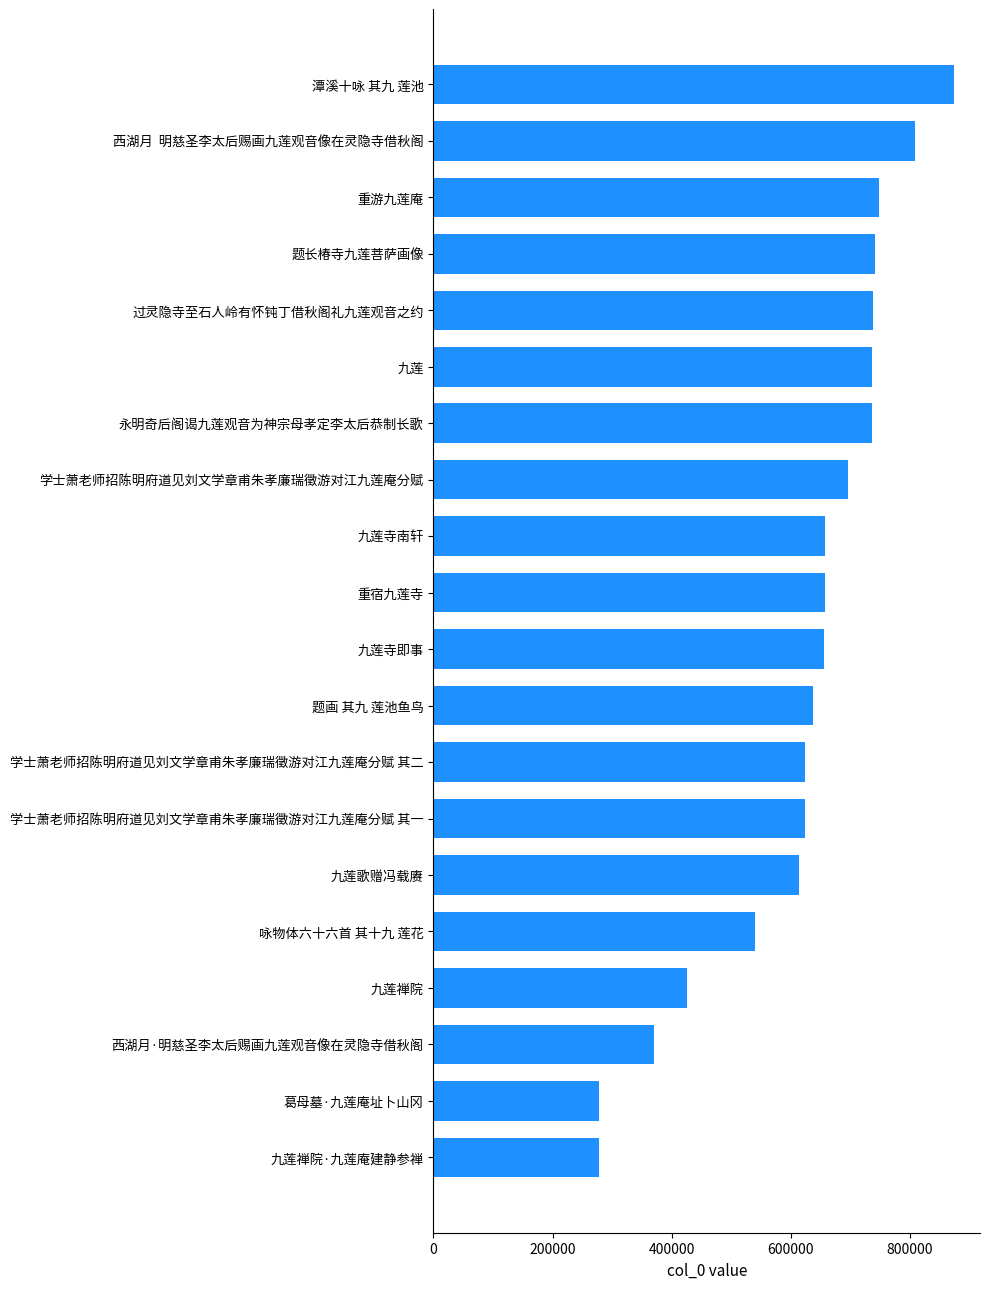

Approximately how many times larger is the value at 过灵隐寺至石人岭有怀钝丁借秋阁礼九莲观音之约 compared to 学士萧老师招陈明府道见刘文学章甫朱孝廉瑞徵游对江九莲庵分赋?

1.1